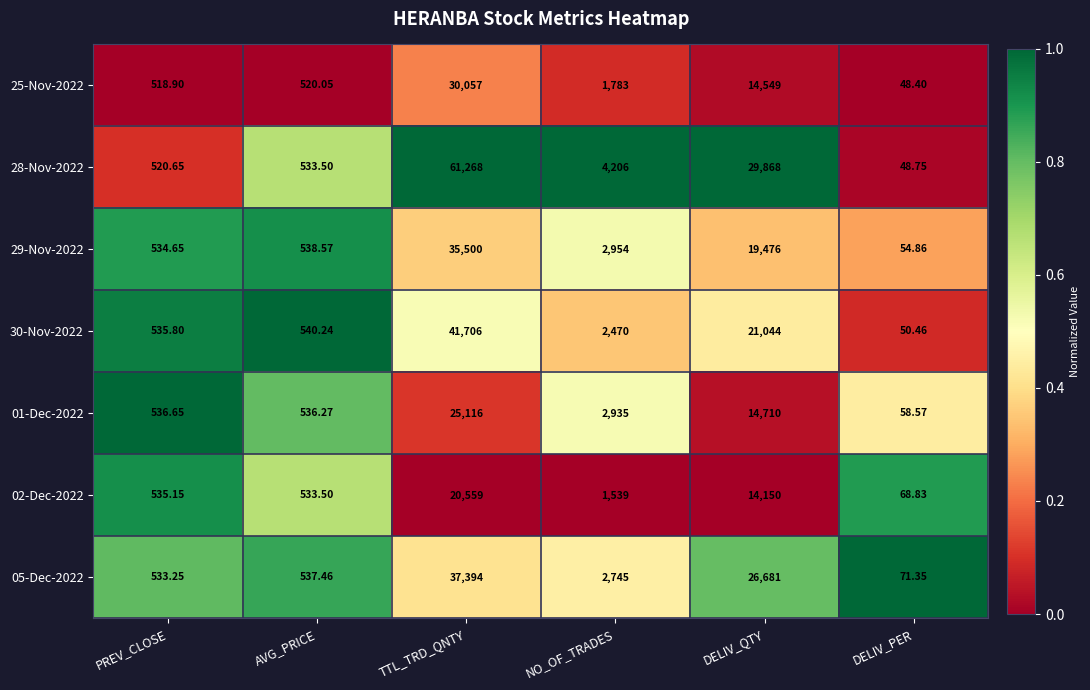

What is the total value across all series at TTL_TRD_QNTY?

251600.0